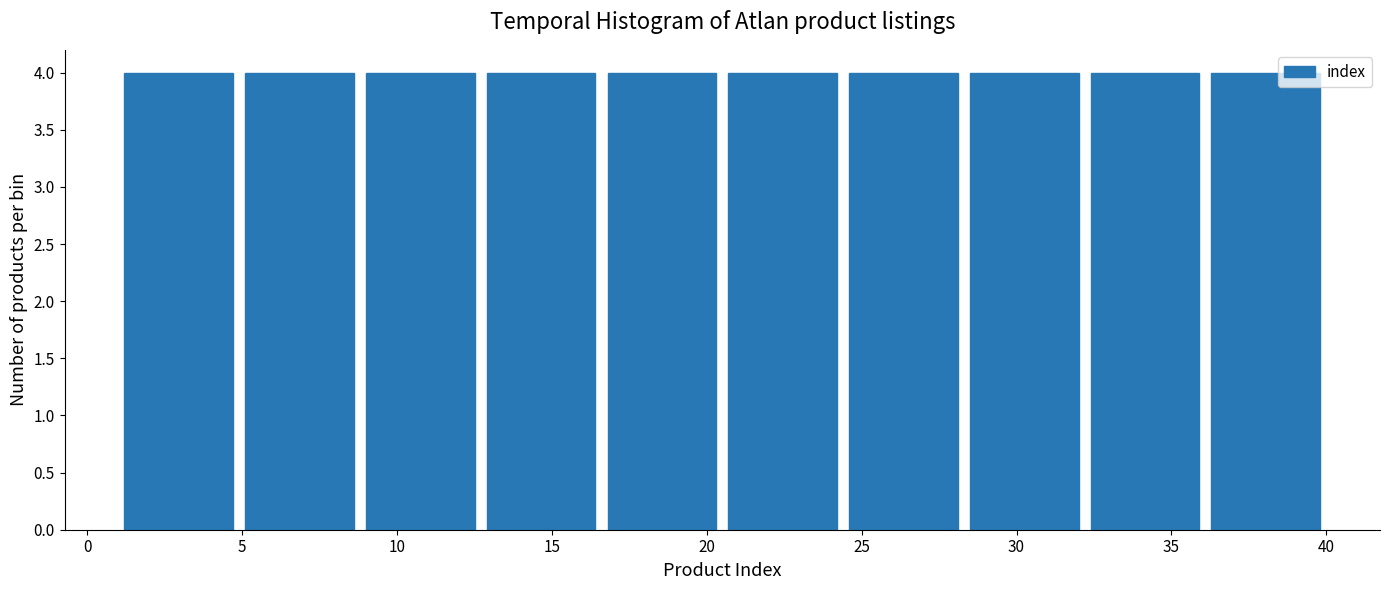

Reading left to right, list every bar in this chart as the range it spans on the x-axis followed by its height. Neither the bar edges nor the heights are printed on the chart, so give them approximately, as read against the axes.

1.0 to 4.9: 4
4.9 to 8.8: 4
8.8 to 12.7: 4
12.7 to 16.6: 4
16.6 to 20.5: 4
20.5 to 24.4: 4
24.4 to 28.3: 4
28.3 to 32.2: 4
32.2 to 36.1: 4
36.1 to 40.0: 4